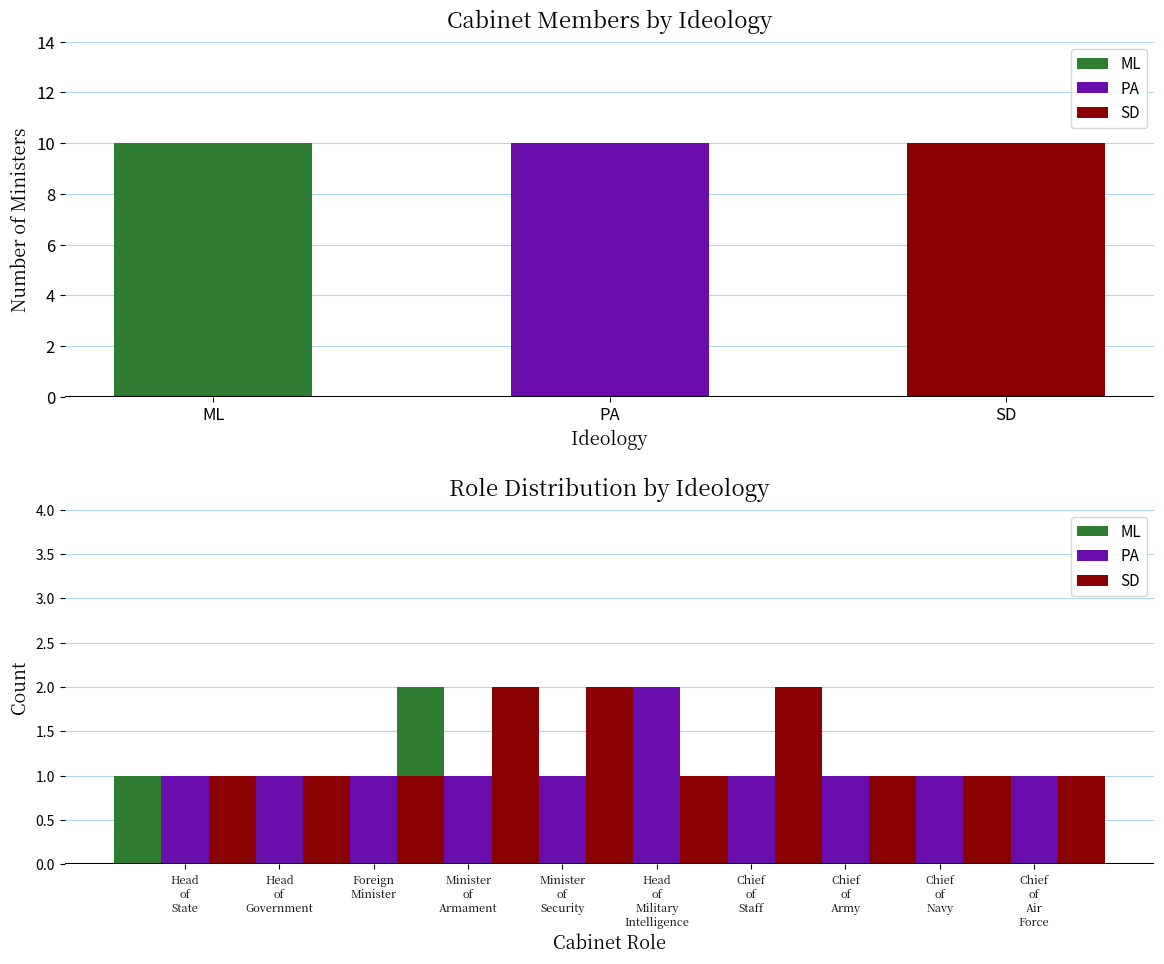

How many bars are there in each group?

3